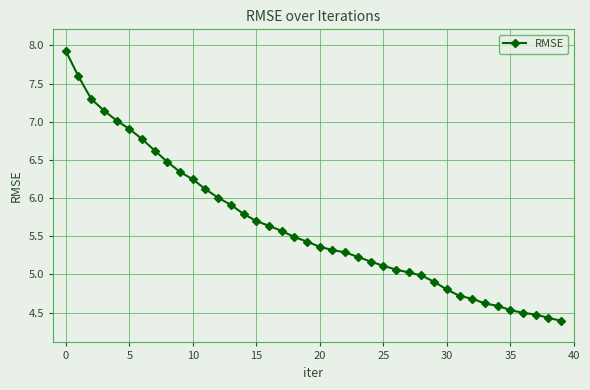

What is the value of the 15th point from the left?

5.8